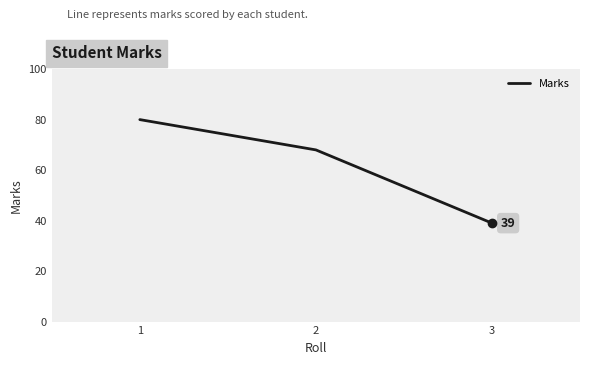

What value does the data have at 1, to the nearest 5?

80